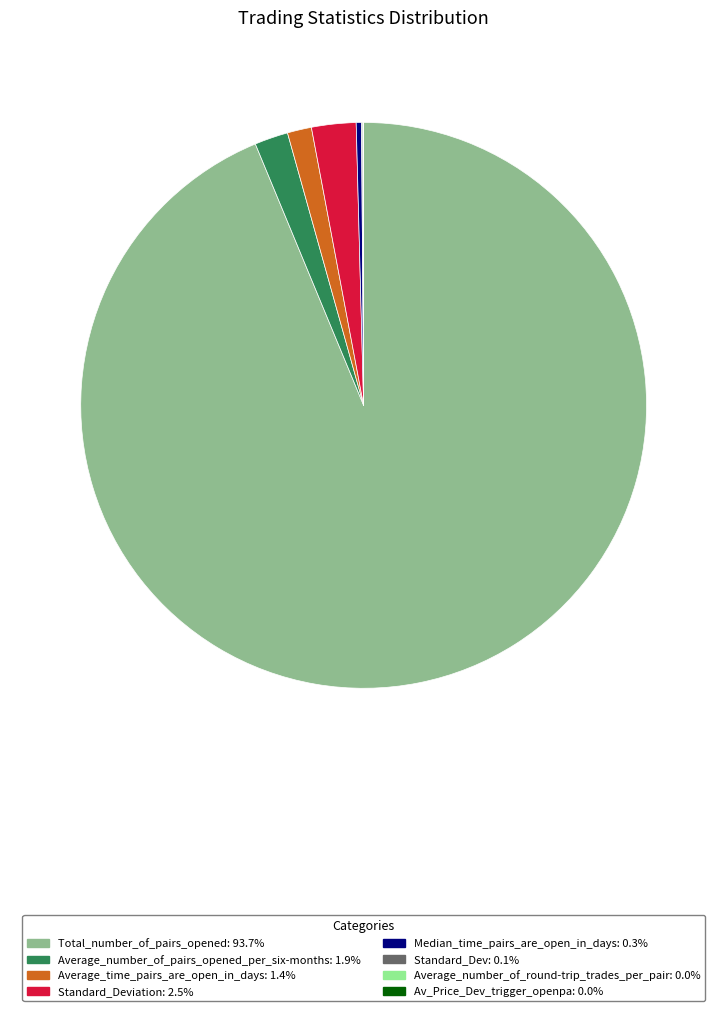

Does any single category account for the majority?

Yes